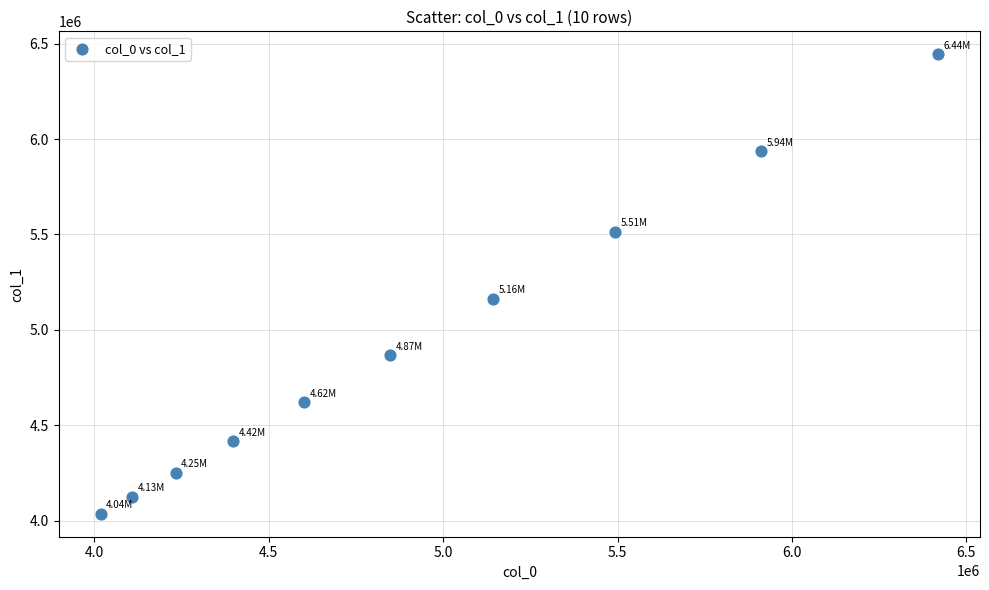

What is the average X value?

4917172.5